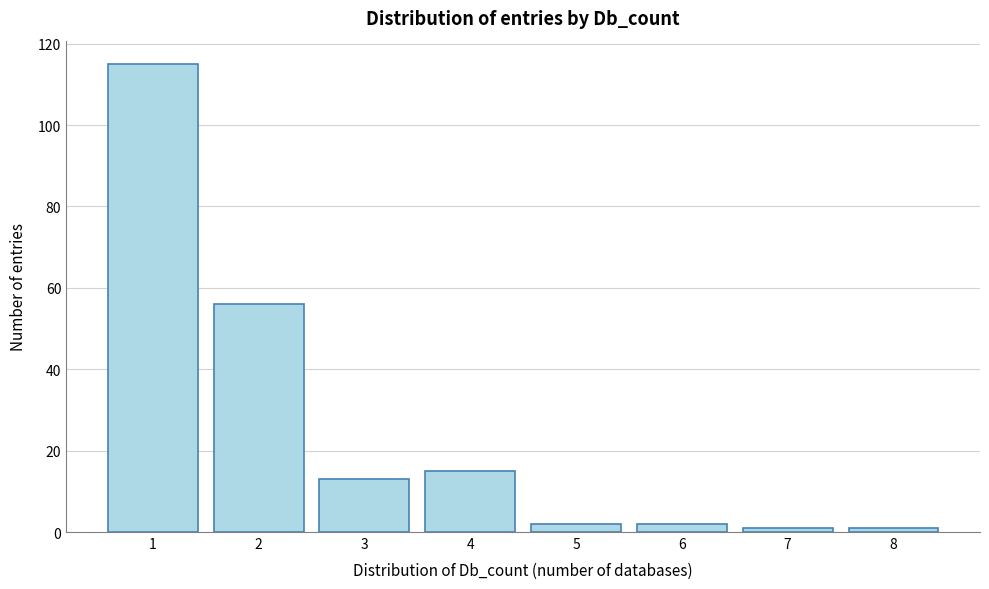

Reading left to right, transcribe all the data shown in this chart.

115	56	13	15	2	2	1	1